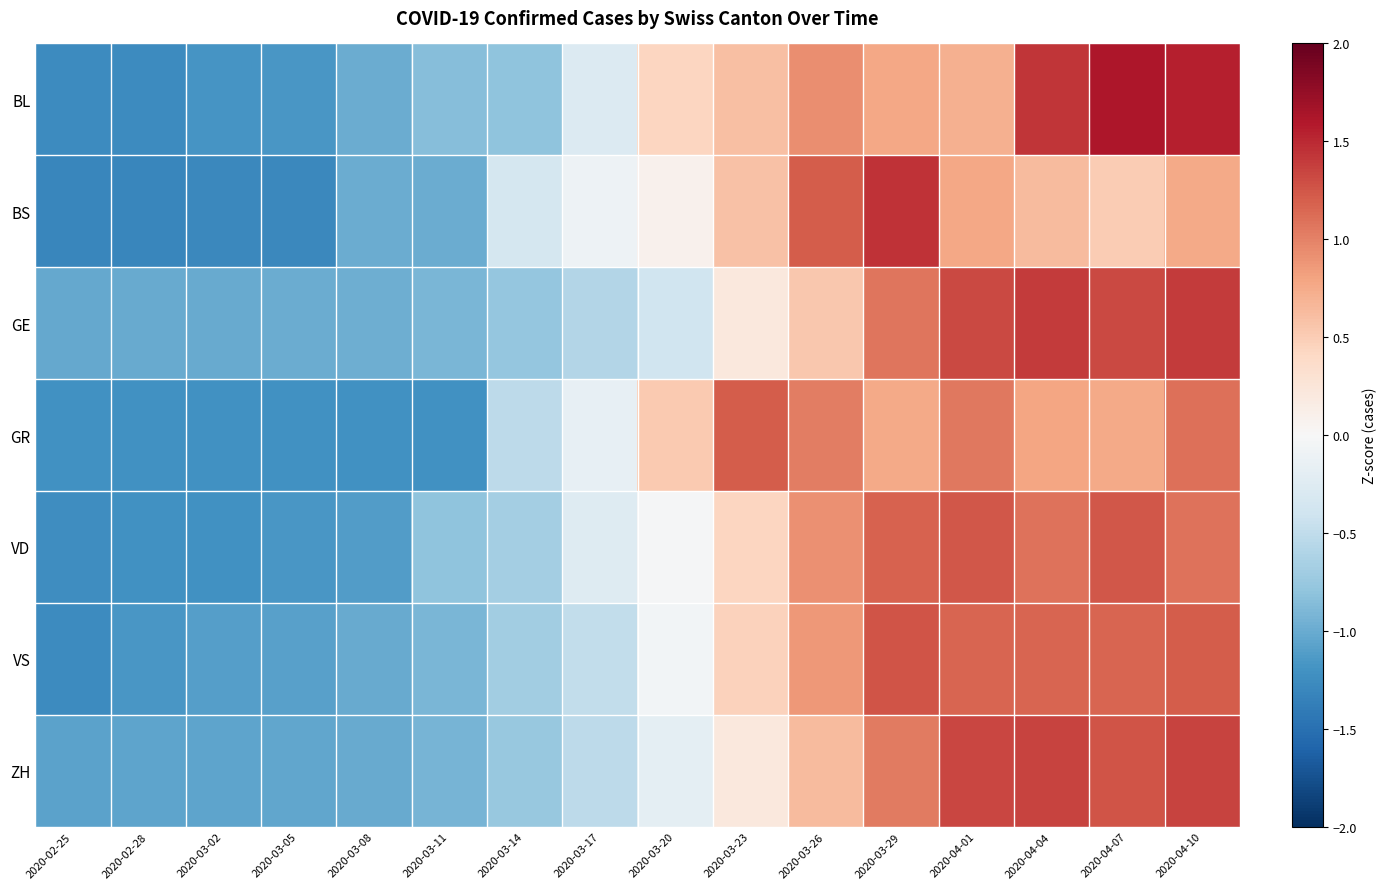

Reading left to right, what are all the values shown in this chart?

BL: 2020-02-25=-1.3	2020-02-28=-1.3	2020-03-02=-1.2	2020-03-05=-1.2	2020-03-08=-1.0	2020-03-11=-0.9	2020-03-14=-0.8	2020-03-17=-0.3	2020-03-20=0.4	2020-03-23=0.6	2020-03-26=0.9	2020-03-29=0.8	2020-04-01=0.7	2020-04-04=1.4	2020-04-07=1.6	2020-04-10=1.6
BS: 2020-02-25=-1.3	2020-02-28=-1.3	2020-03-02=-1.3	2020-03-05=-1.3	2020-03-08=-1.0	2020-03-11=-1.0	2020-03-14=-0.3	2020-03-17=-0.1	2020-03-20=0.1	2020-03-23=0.6	2020-03-26=1.2	2020-03-29=1.5	2020-04-01=0.8	2020-04-04=0.6	2020-04-07=0.5	2020-04-10=0.8
GE: 2020-02-25=-1.0	2020-02-28=-1.0	2020-03-02=-1.0	2020-03-05=-1.0	2020-03-08=-1.0	2020-03-11=-0.9	2020-03-14=-0.8	2020-03-17=-0.6	2020-03-20=-0.4	2020-03-23=0.2	2020-03-26=0.5	2020-03-29=1.1	2020-04-01=1.3	2020-04-04=1.4	2020-04-07=1.3	2020-04-10=1.4
GR: 2020-02-25=-1.2	2020-02-28=-1.2	2020-03-02=-1.2	2020-03-05=-1.2	2020-03-08=-1.2	2020-03-11=-1.2	2020-03-14=-0.5	2020-03-17=-0.2	2020-03-20=0.5	2020-03-23=1.2	2020-03-26=1.0	2020-03-29=0.8	2020-04-01=1.1	2020-04-04=0.8	2020-04-07=0.8	2020-04-10=1.1
VD: 2020-02-25=-1.2	2020-02-28=-1.2	2020-03-02=-1.2	2020-03-05=-1.2	2020-03-08=-1.1	2020-03-11=-0.8	2020-03-14=-0.7	2020-03-17=-0.3	2020-03-20=-0.0	2020-03-23=0.4	2020-03-26=0.9	2020-03-29=1.2	2020-04-01=1.2	2020-04-04=1.1	2020-04-07=1.2	2020-04-10=1.1
VS: 2020-02-25=-1.3	2020-02-28=-1.2	2020-03-02=-1.1	2020-03-05=-1.1	2020-03-08=-1.0	2020-03-11=-0.9	2020-03-14=-0.7	2020-03-17=-0.5	2020-03-20=-0.1	2020-03-23=0.5	2020-03-26=0.9	2020-03-29=1.3	2020-04-01=1.2	2020-04-04=1.2	2020-04-07=1.2	2020-04-10=1.2
ZH: 2020-02-25=-1.1	2020-02-28=-1.1	2020-03-02=-1.0	2020-03-05=-1.0	2020-03-08=-1.0	2020-03-11=-0.9	2020-03-14=-0.8	2020-03-17=-0.5	2020-03-20=-0.2	2020-03-23=0.2	2020-03-26=0.6	2020-03-29=1.0	2020-04-01=1.3	2020-04-04=1.4	2020-04-07=1.3	2020-04-10=1.4